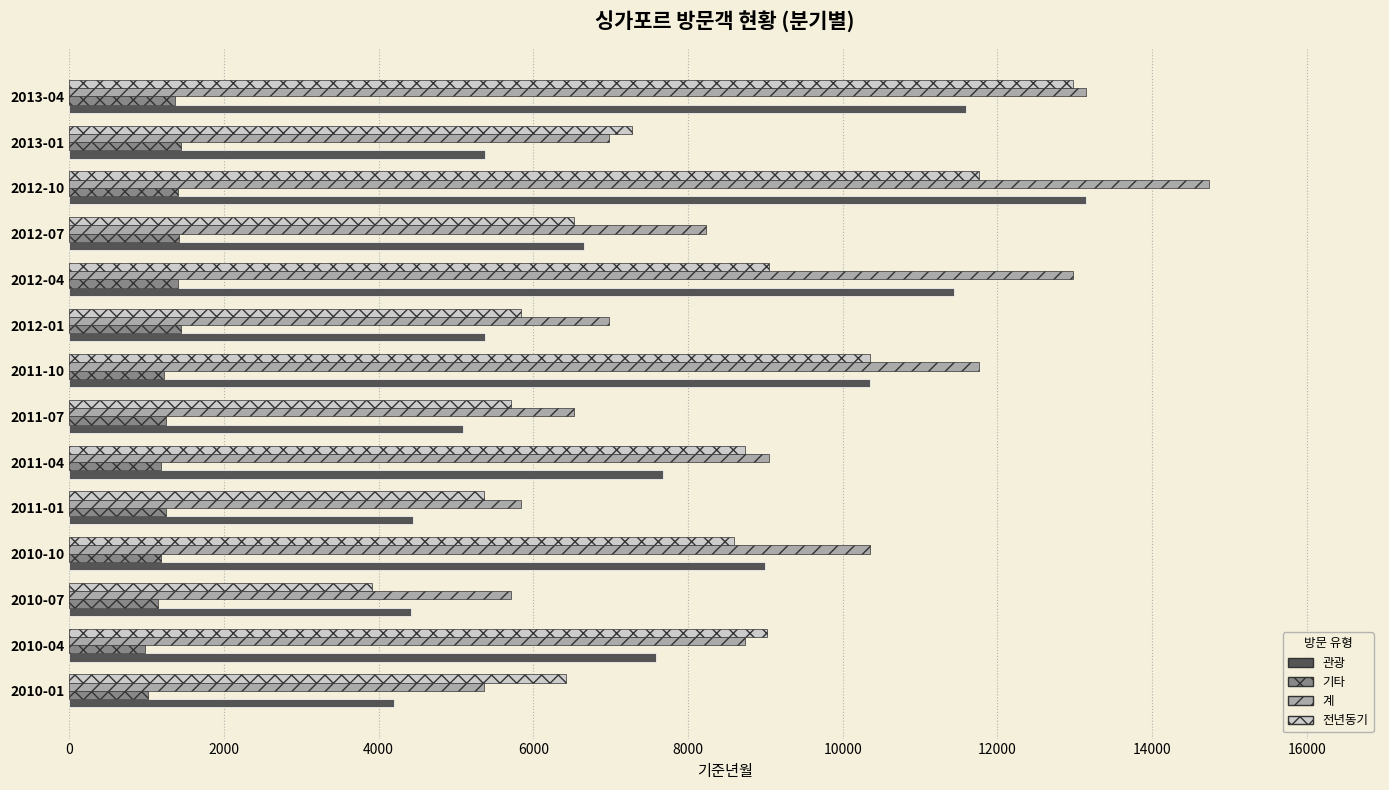

Which series has the widest spread of values?

계